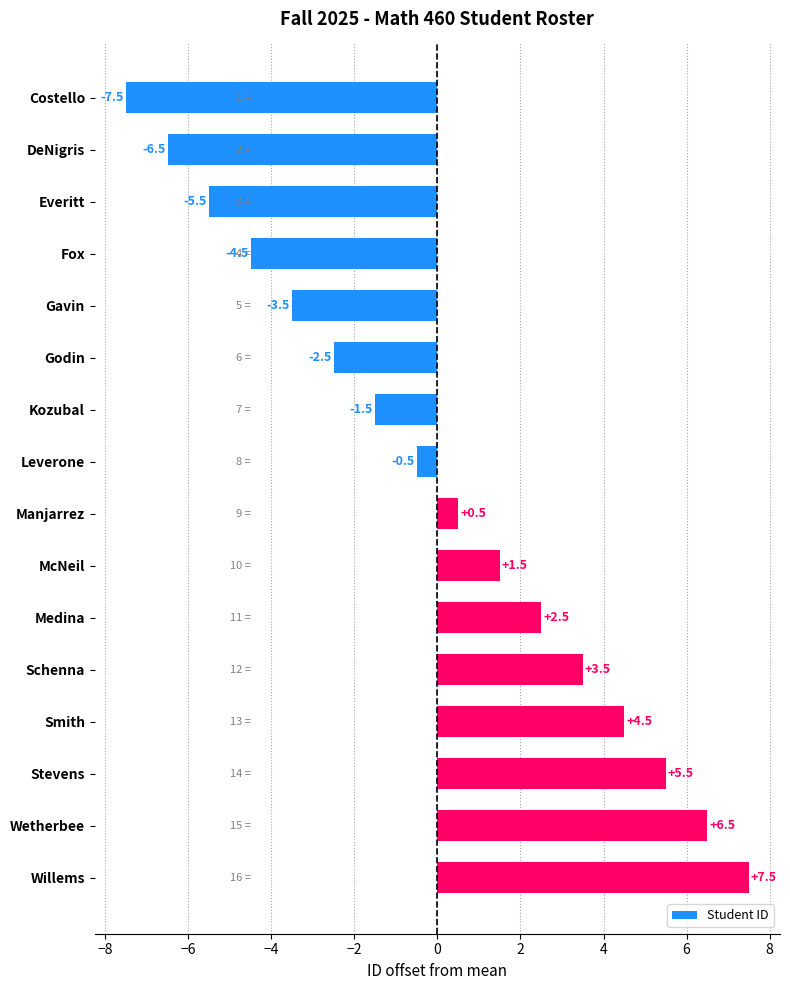

At which category does the chart reach its minimum across all series?

Costello